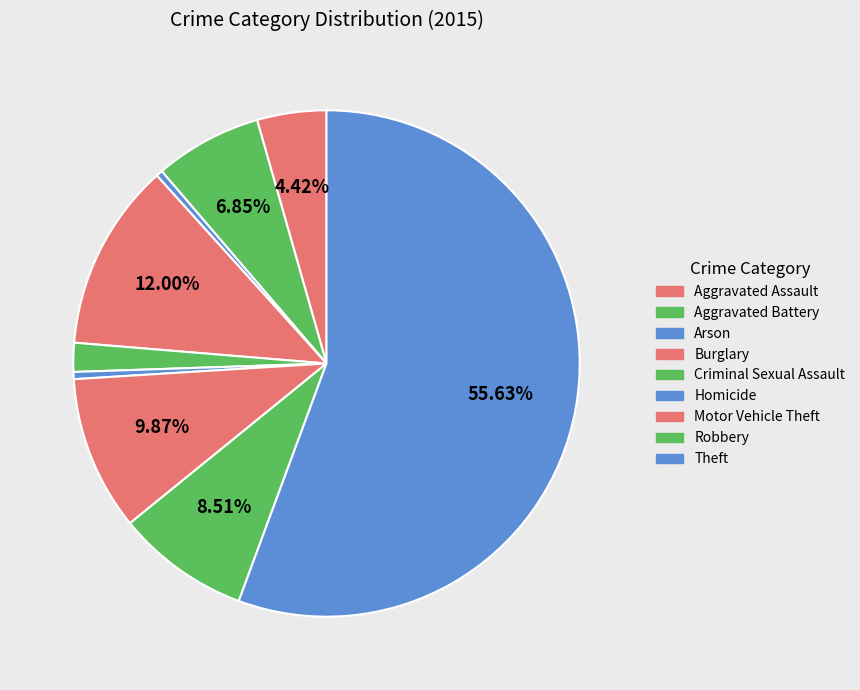

Approximately how many times larger is the value at Homicide compared to Arson?

1.1